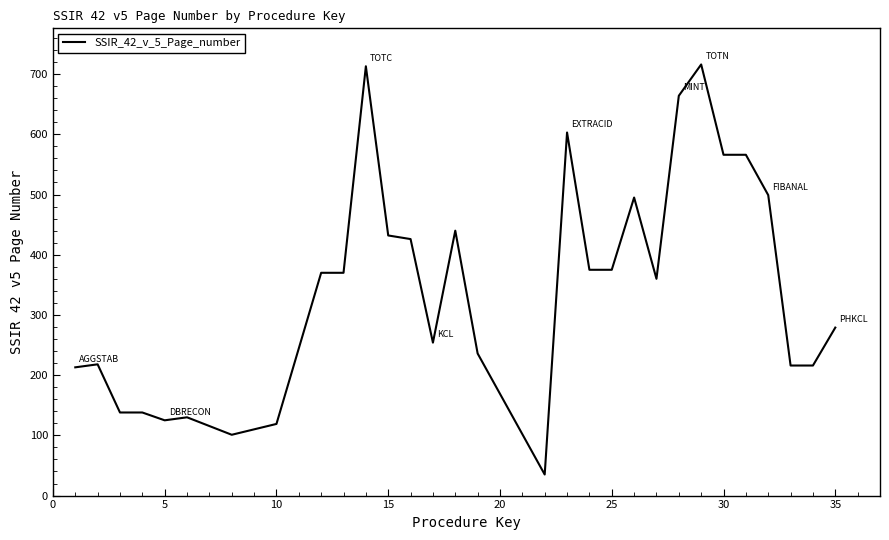

What is the maximum value shown in the chart?

716